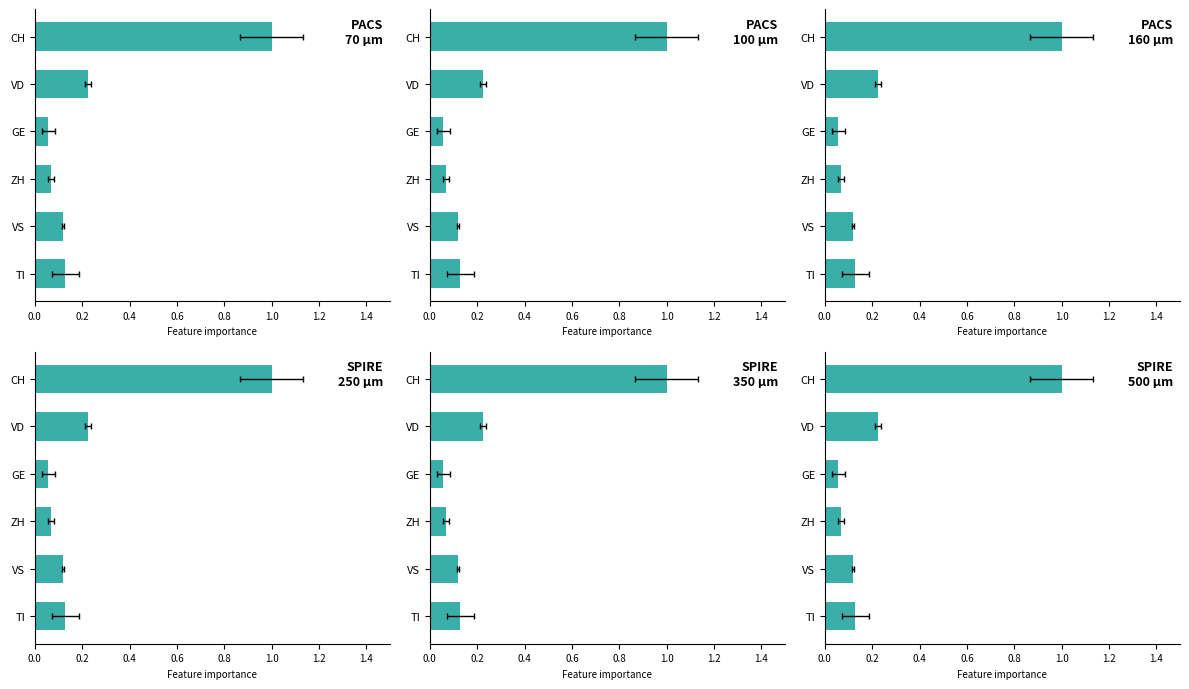

True or false: TI has a value of 0.0 at GE.

False